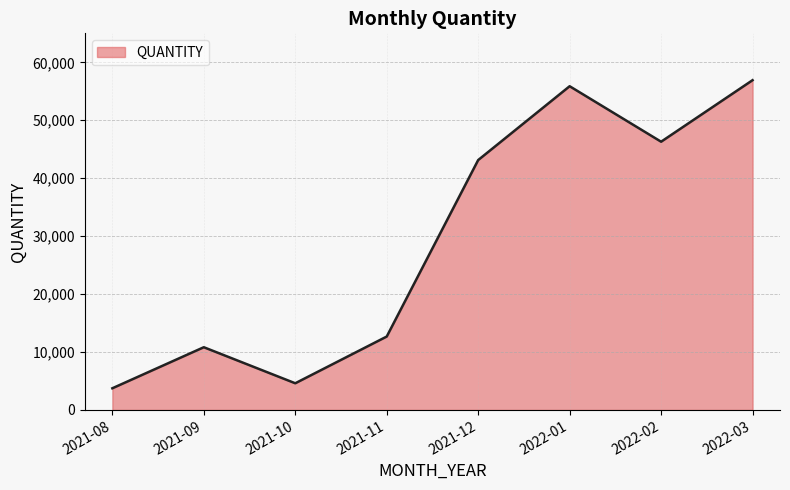

Reading right to left, extract all data points from this chart.

56915	46296	55872	43131	12673	4609	10829	3744